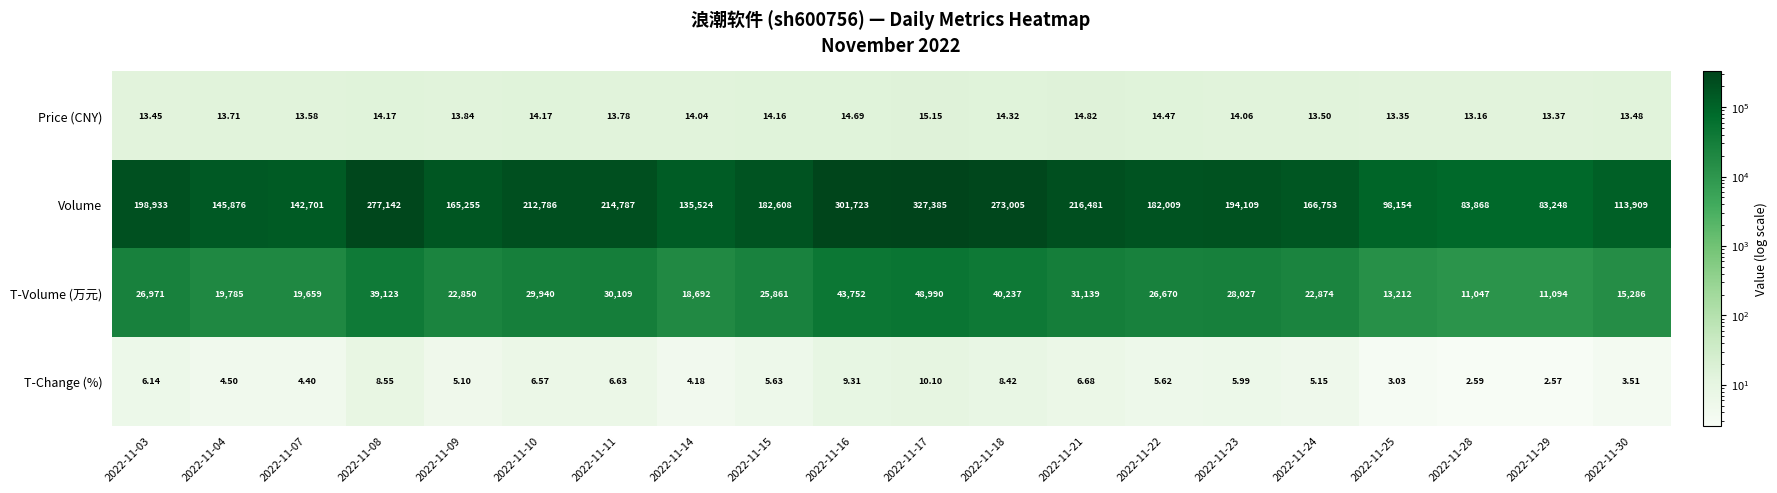

Rank the series at 2022-11-03 from highest to lowest value.

Volume, T-Volume (万元), Price (CNY), T-Change (%)